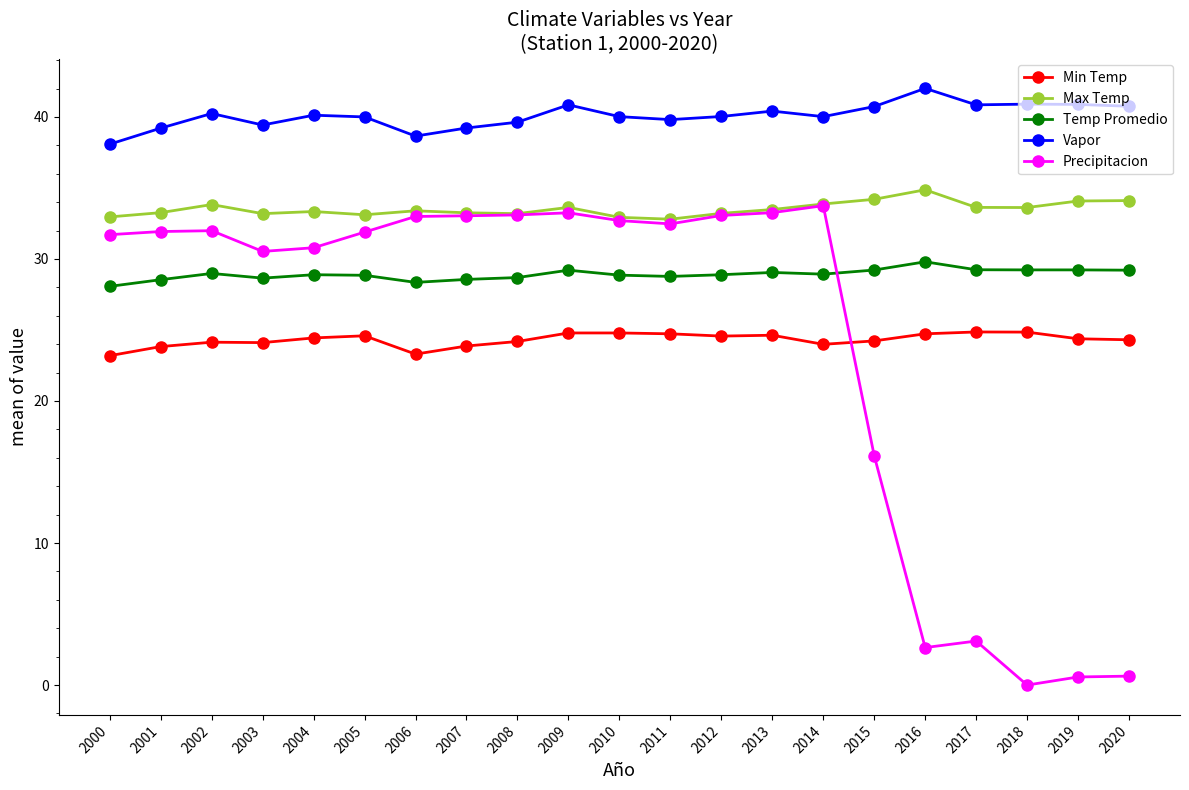

The value of Vapor at 2012 is 40.0. True or false?

True